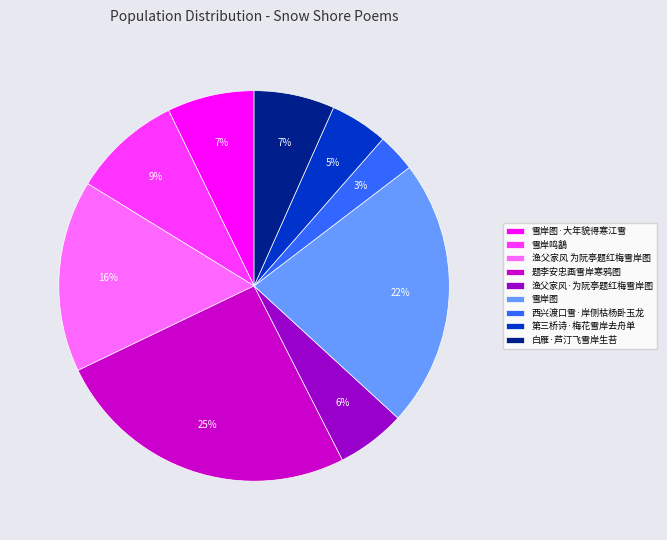

How many segments does this pie chart have?

9